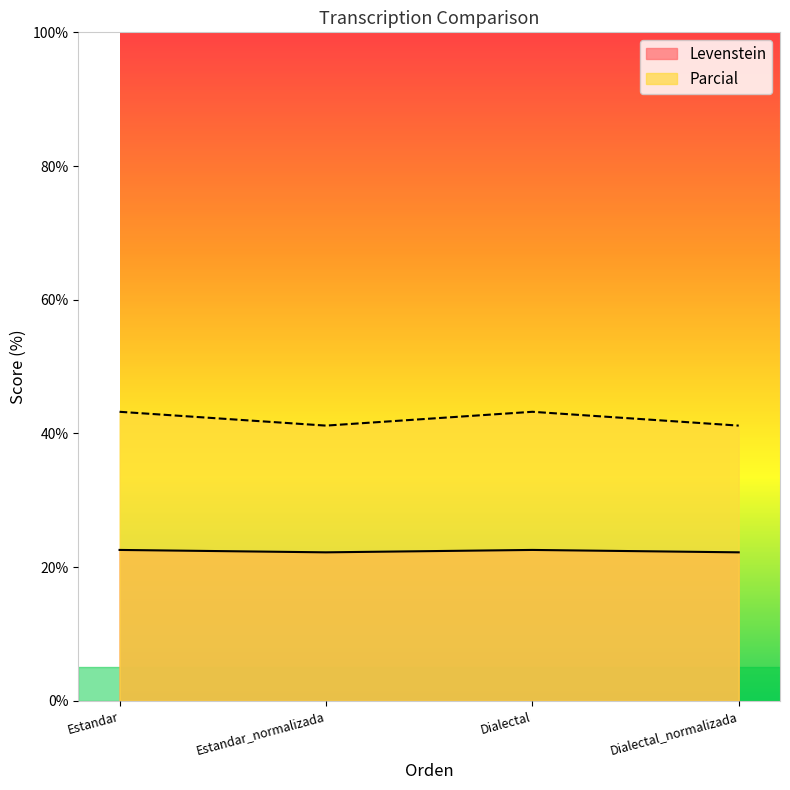

Which has a higher value, Estandar_normalizada or Dialectal?

Dialectal